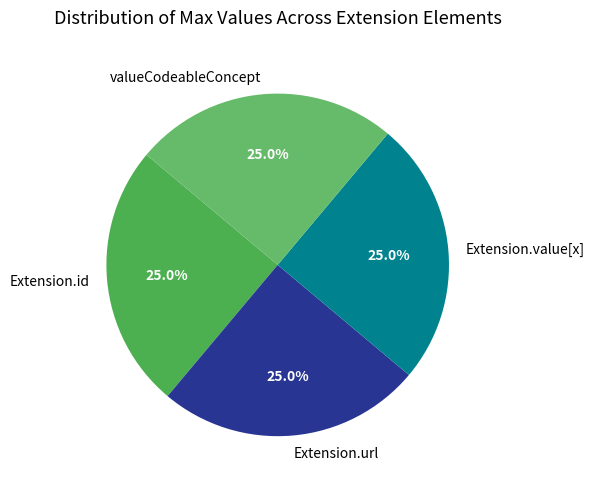

What portion of the pie excludes valueCodeableConcept?

75.0%